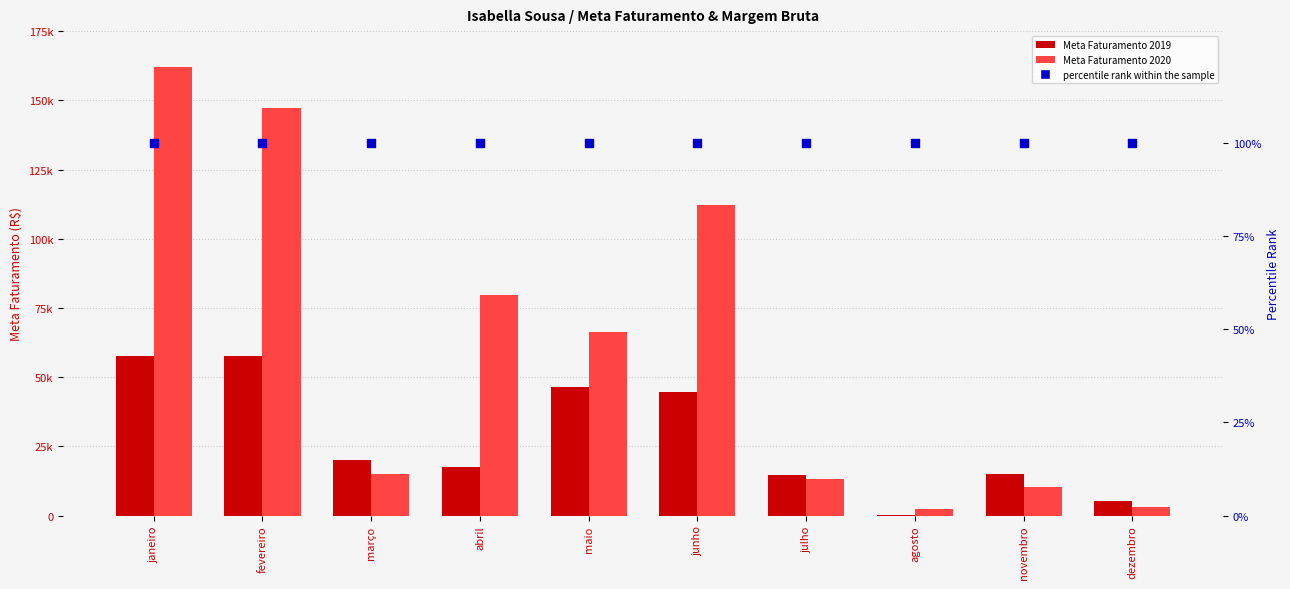

At which category is the sum across all series the highest?

janeiro